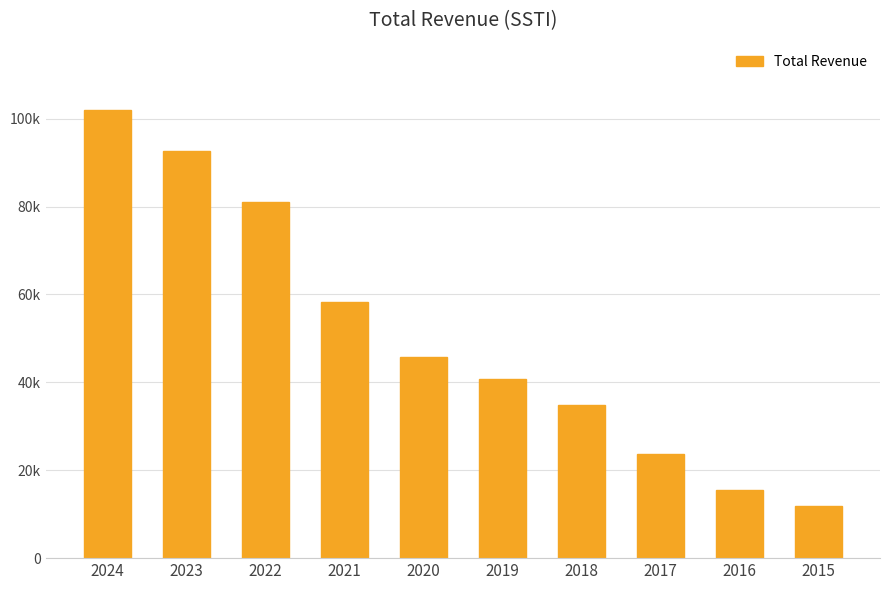

The chart shows a value of 157512 at 2024. True or false?

False